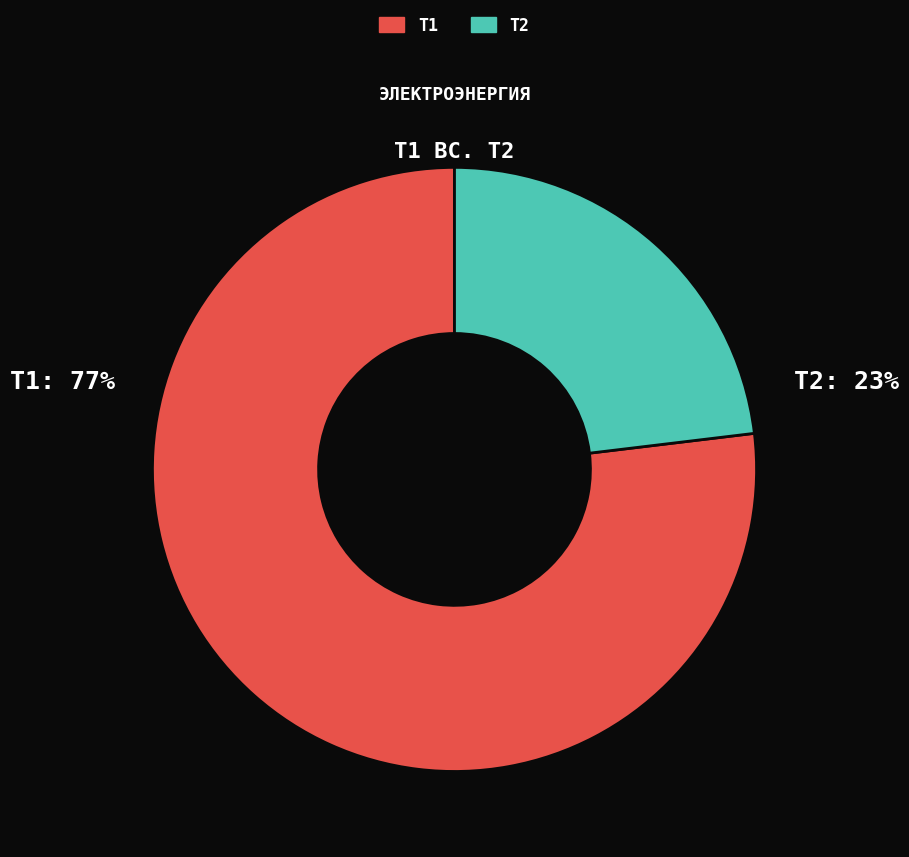

How many slices are in this pie chart?

2